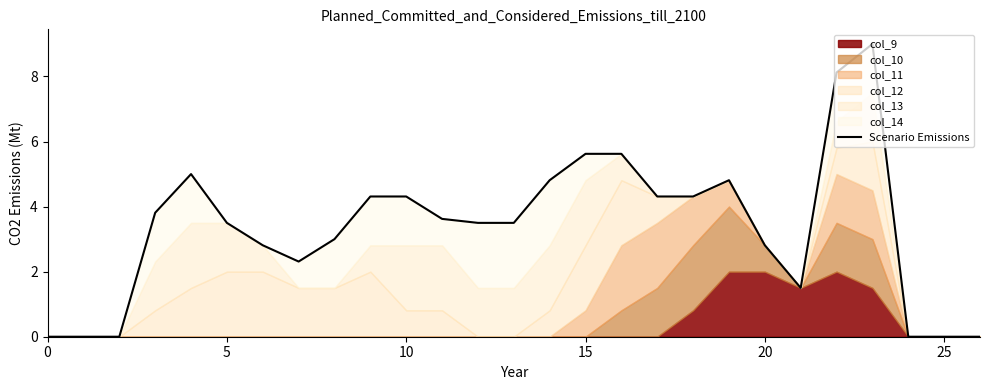

True or false: the data shows 1.4 at 5.

False